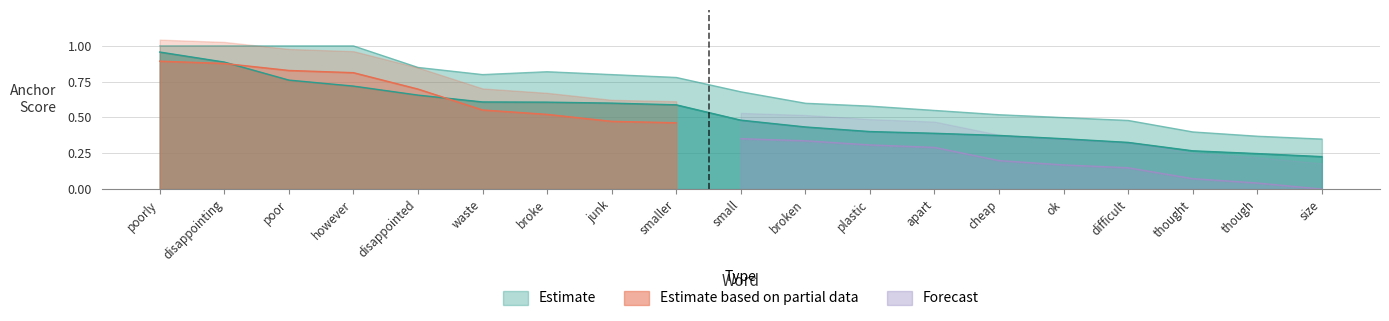

What is the average value of the Negative anchor score series?

0.5